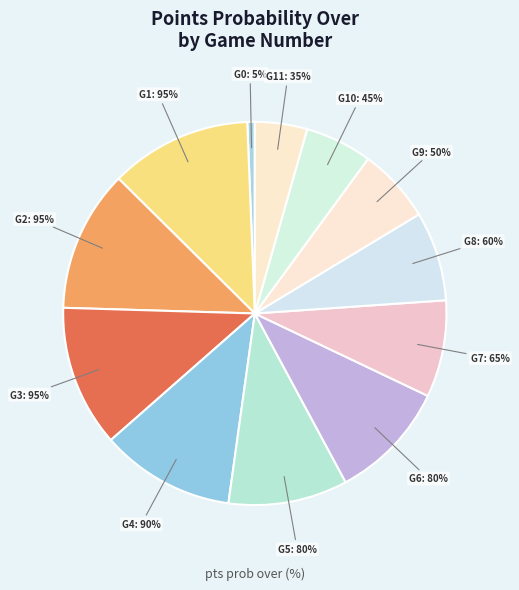

How many segments does this pie chart have?

12